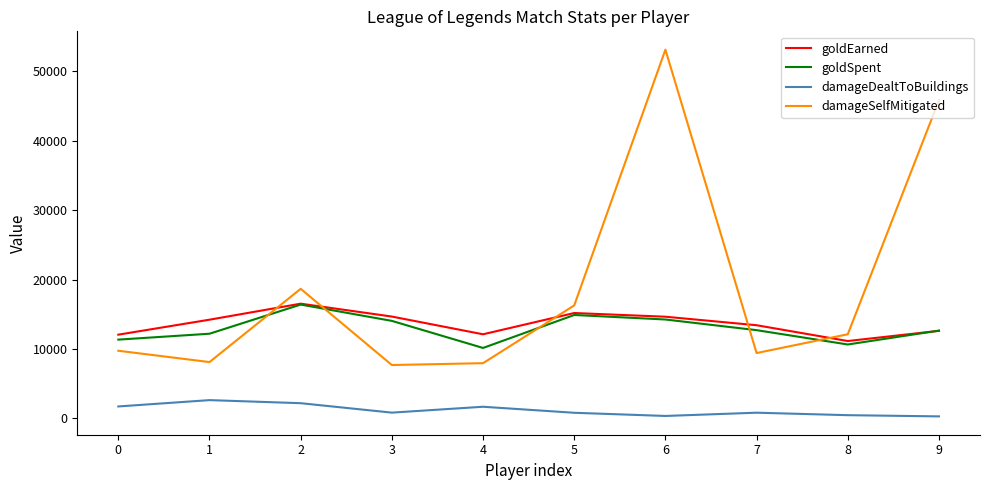

True or false: damageSelfMitigated has more than 1 interior local peaks.

True